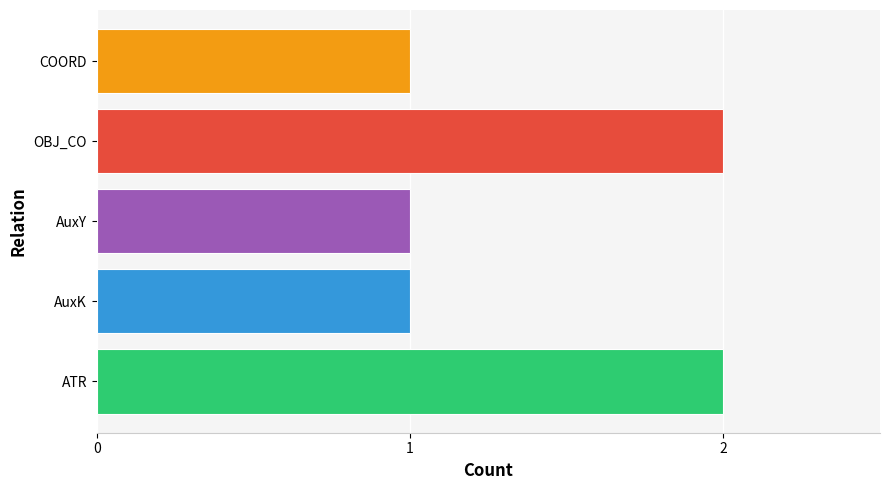

What is the change in value from AuxY to OBJ_CO?

+1